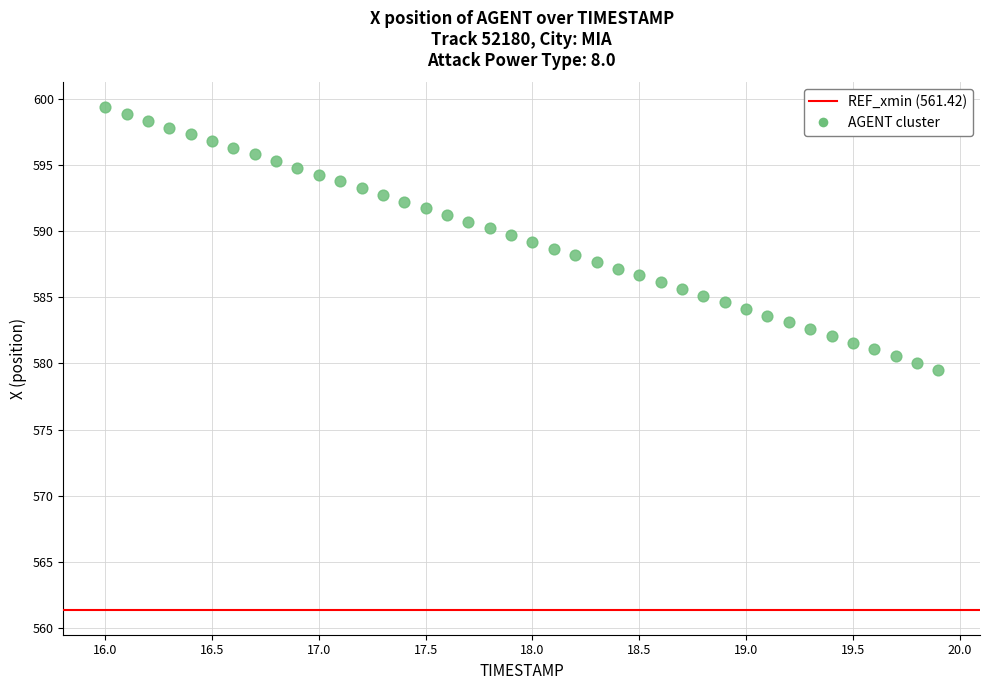

What is the range of Y values (max minus min)?

19.8